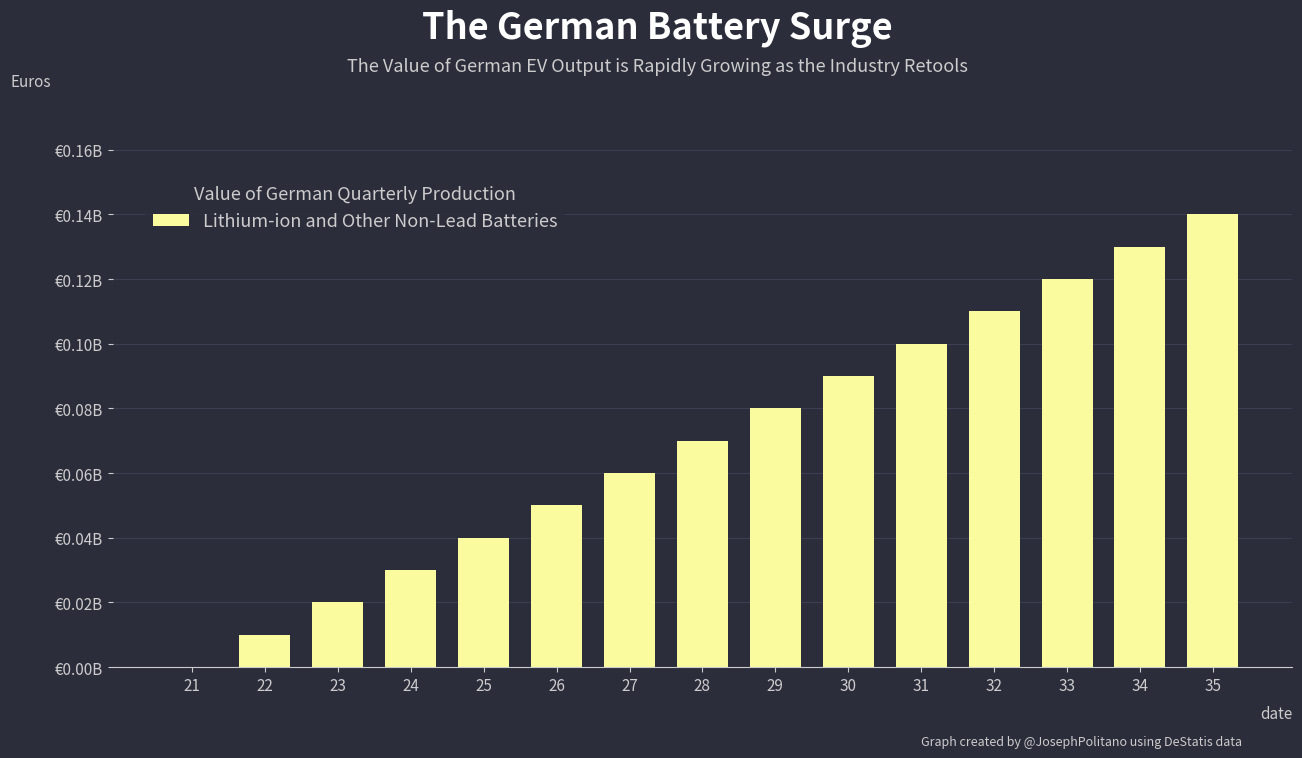

Count the number of values greater than 7.

7